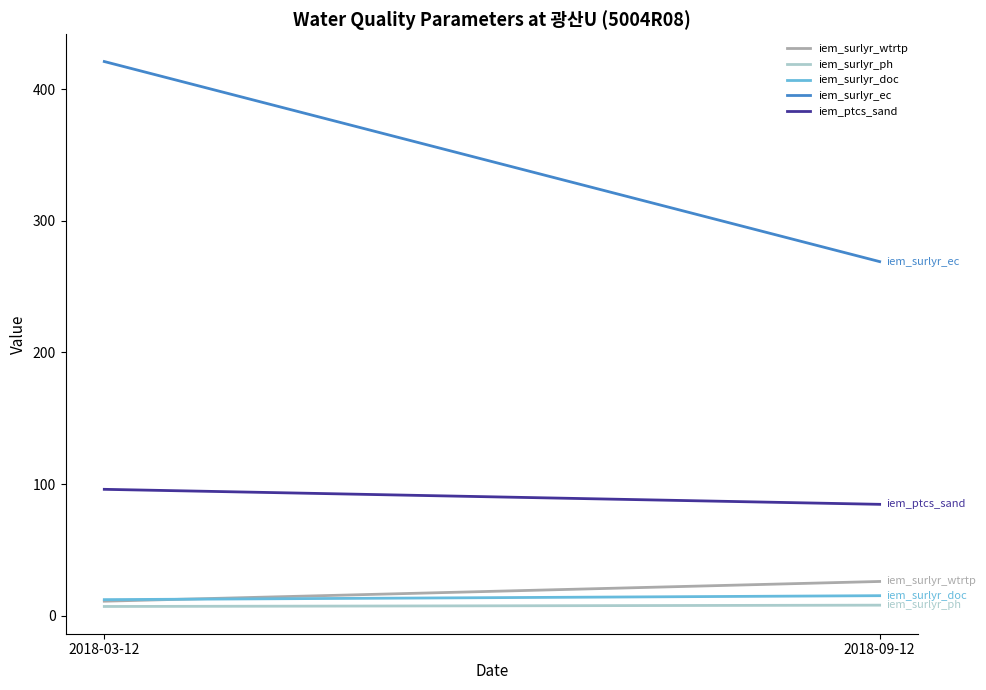

What is the difference between the iem_surlyr_ec values at 2018-03-12 and 2018-09-12?

152.0